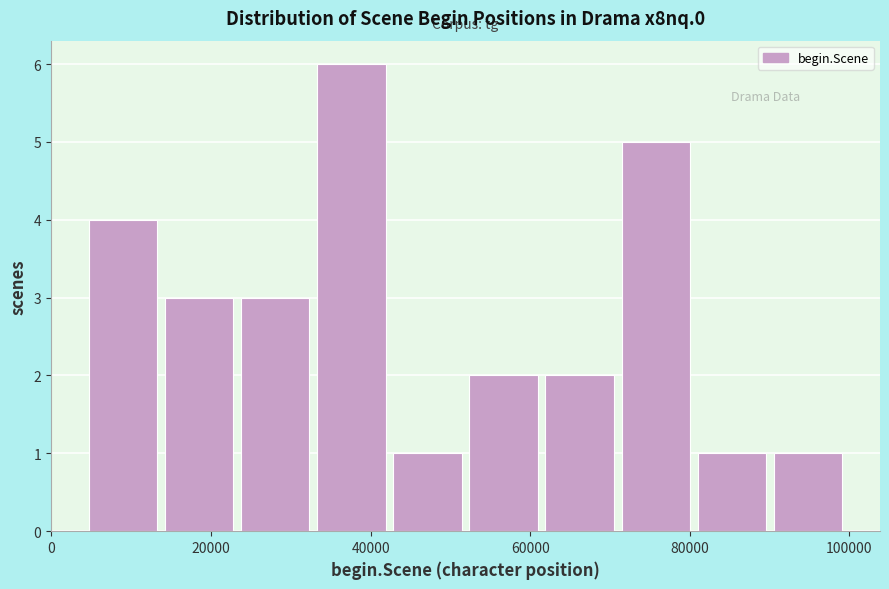

Reading left to right, list every bar in this chart as the range it spans on the x-axis followed by its height. Neither the bar edges nor the heights are printed on the chart, so give them approximately, as read against the axes.

4000 to 14000: 4
14000 to 24000: 3
24000 to 32000: 3
32000 to 42000: 6
42000 to 52000: 1
52000 to 62000: 2
62000 to 70000: 2
70000 to 80000: 5
80000 to 90000: 1
90000 to 100000: 1